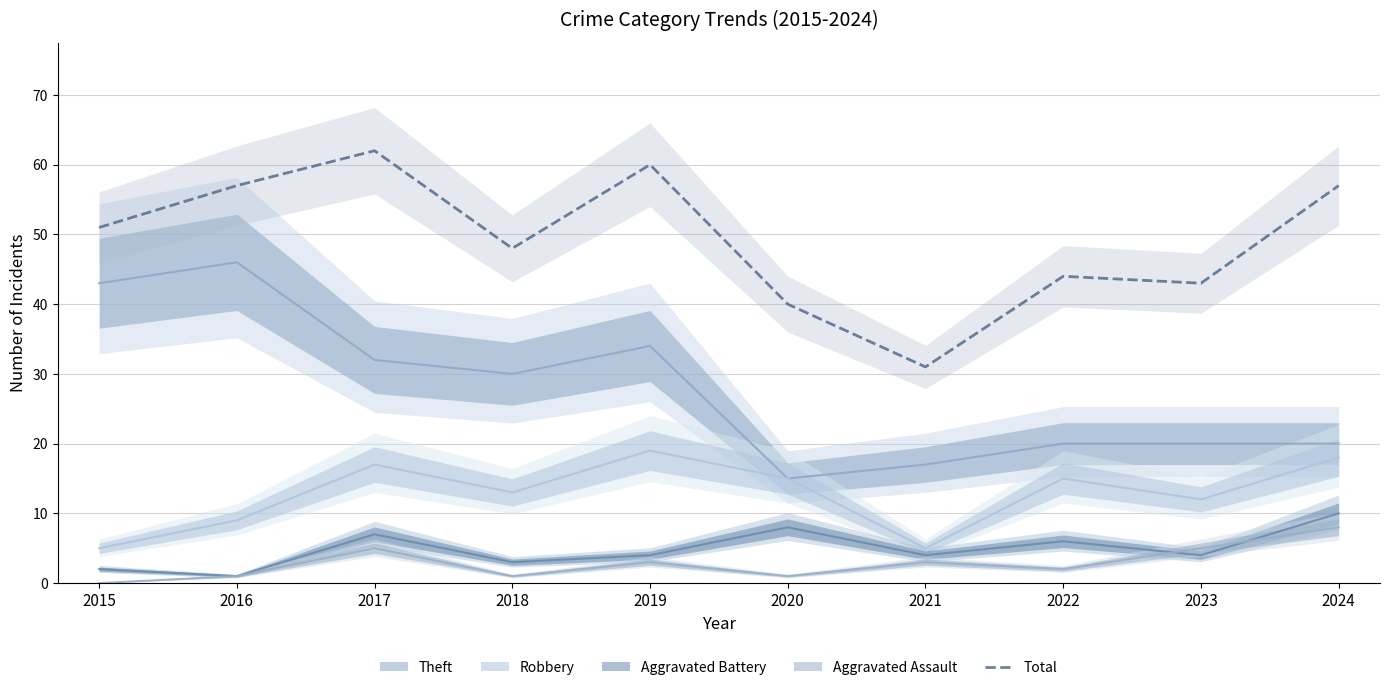

Rank the categories by value from highest to lowest.

2017, 2019, 2016, 2024, 2015, 2018, 2022, 2023, 2020, 2021